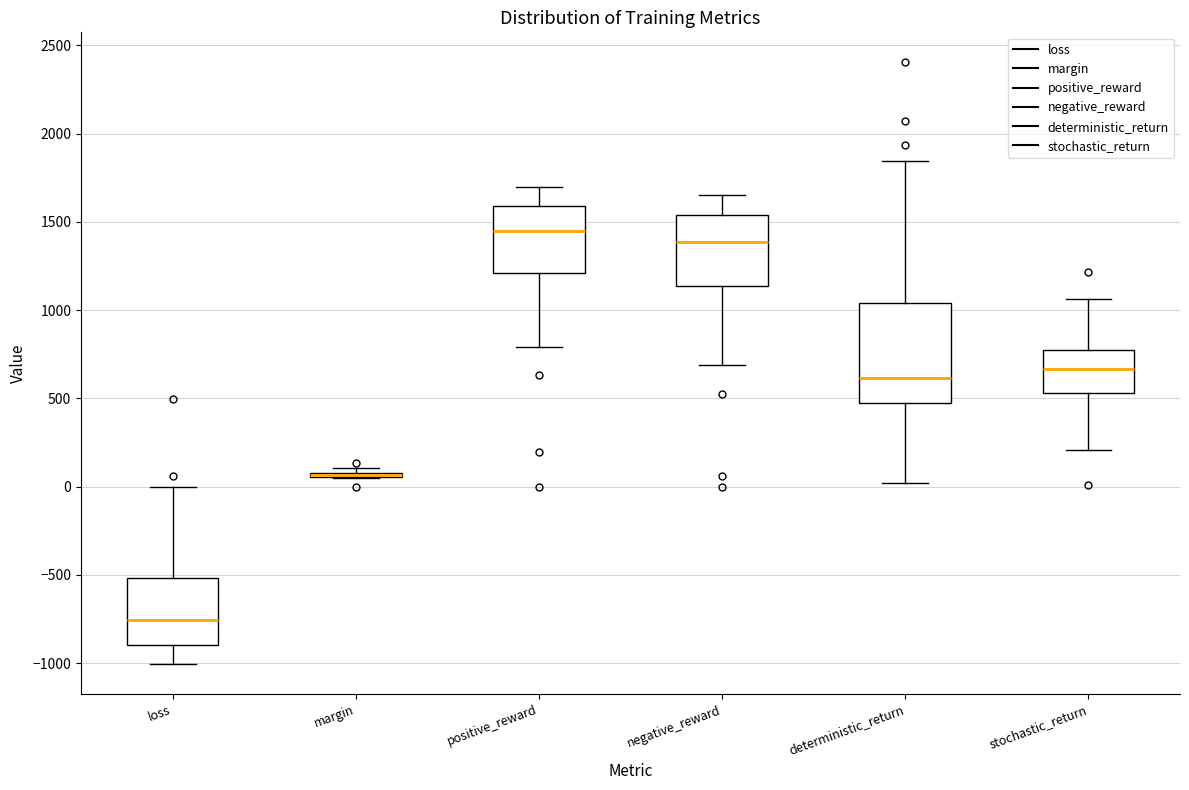

Where is the upper edge of the box for margin on the y-axis? The values are not printed on the chart, so give them approximately, as read against the axis.

100